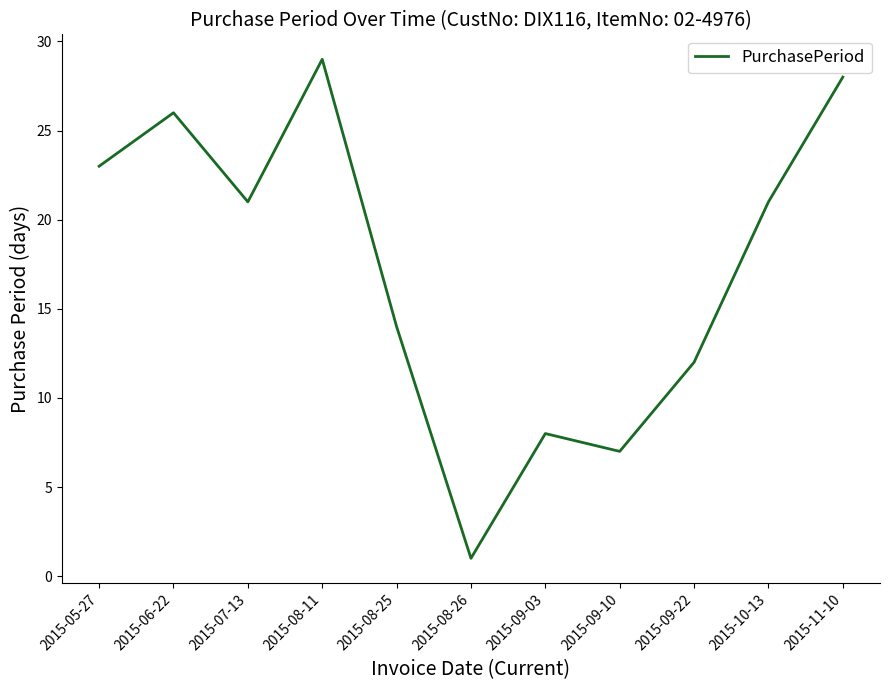

Approximately how many times larger is the value at 2015-09-03 compared to 2015-07-13?

0.4